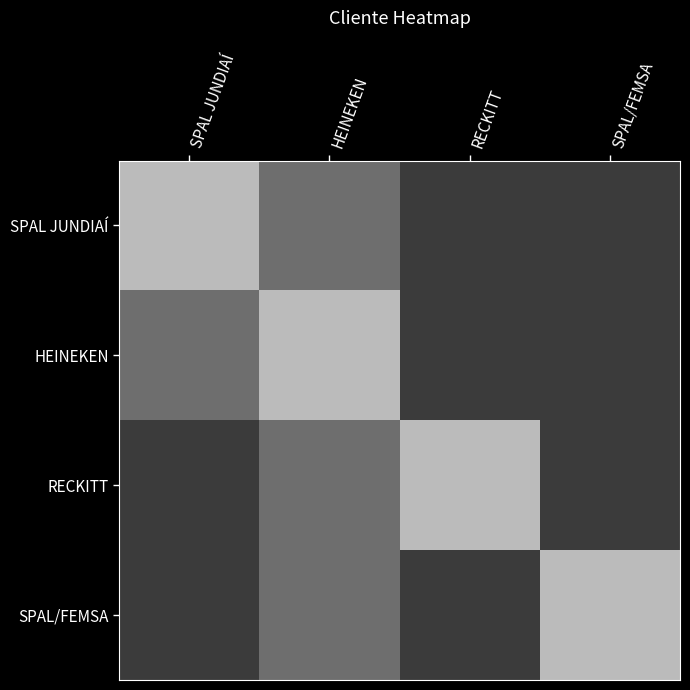

Reading left to right, what are all the values shown in this chart?

SPAL JUNDIAÍ: SPAL JUNDIAÍ=22	HEINEKEN=13	RECKITT=7	SPAL/FEMSA=7
HEINEKEN: SPAL JUNDIAÍ=13	HEINEKEN=22	RECKITT=7	SPAL/FEMSA=7
RECKITT: SPAL JUNDIAÍ=7	HEINEKEN=13	RECKITT=22	SPAL/FEMSA=7
SPAL/FEMSA: SPAL JUNDIAÍ=7	HEINEKEN=13	RECKITT=7	SPAL/FEMSA=22